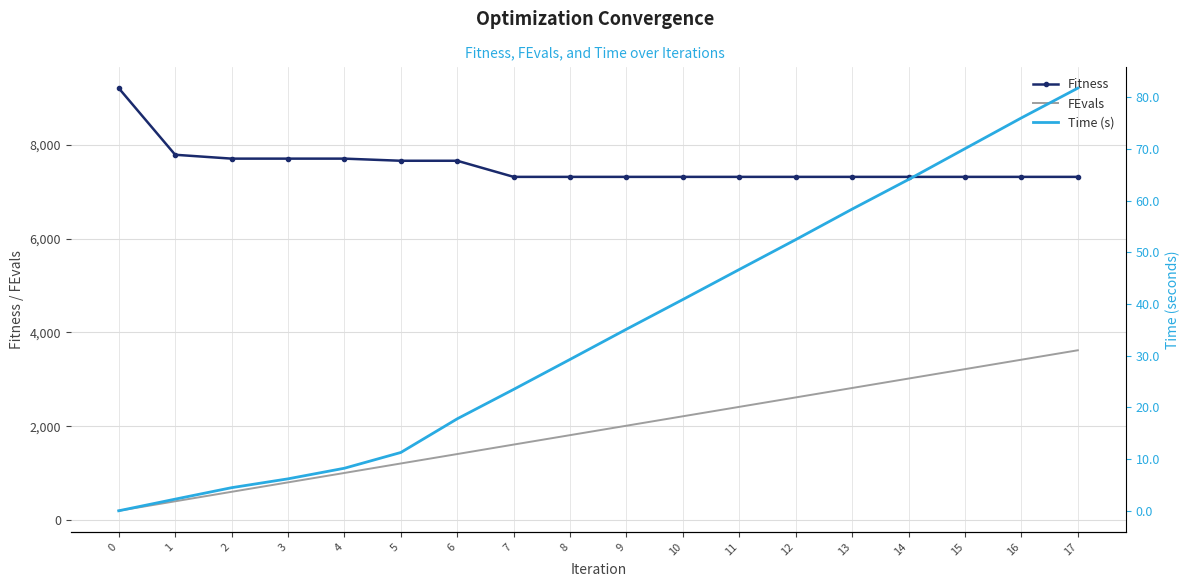

Which series has the widest spread of values?

FEvals